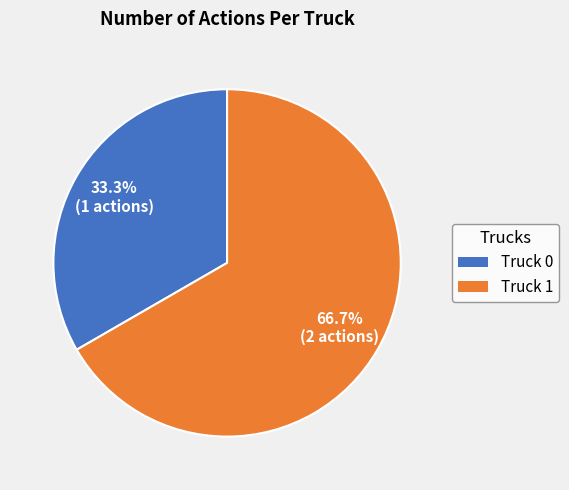

How many segments does this pie chart have?

2